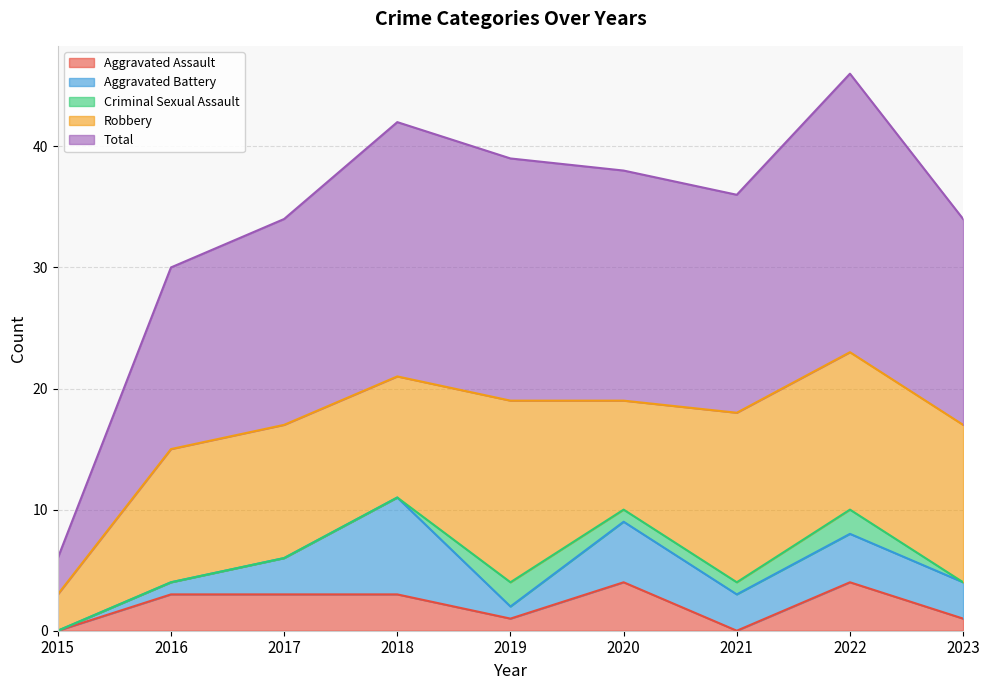

After their last crossing, which series has the higher values: Aggravated Battery or Criminal Sexual Assault?

Aggravated Battery